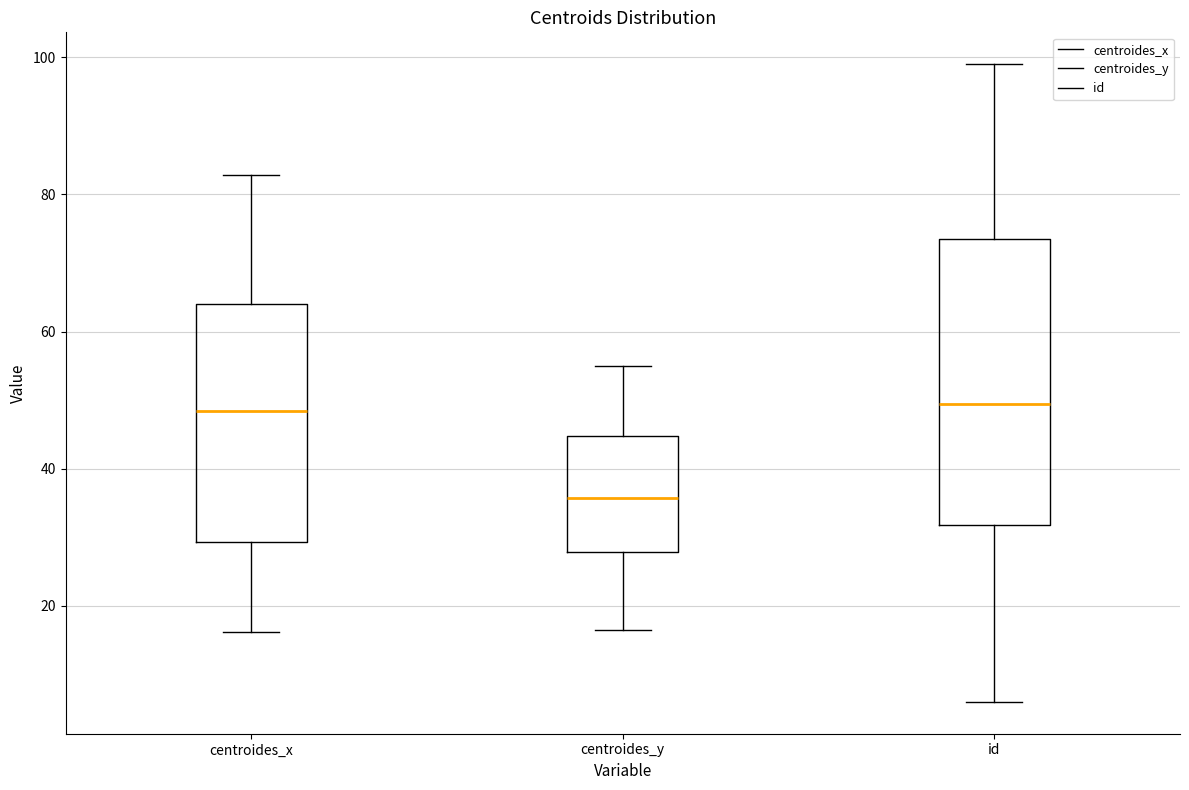

Reading left to right, read every box against the y-axis: the position of its median line, the range the box covers, and the ends of its whiskers. The values are not printed on the chart, so give them approximately, as read against the axis.

centroides_x: median 48, box 30 to 64, whiskers 16 to 82
centroides_y: median 36, box 28 to 44, whiskers 16 to 56
id: median 50, box 32 to 74, whiskers 6 to 100